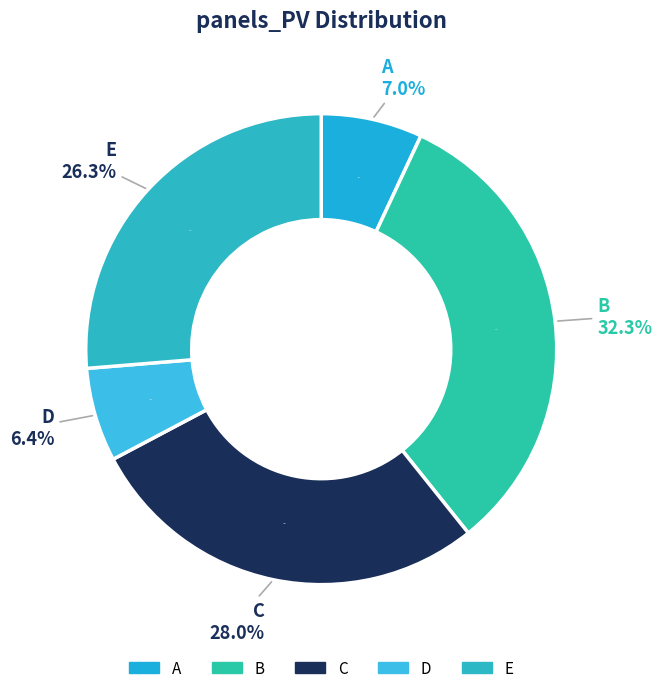

Which slice is the smallest?

D